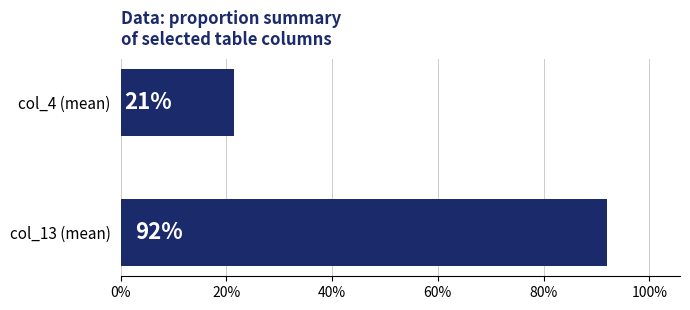

Does the chart contain any negative values?

No